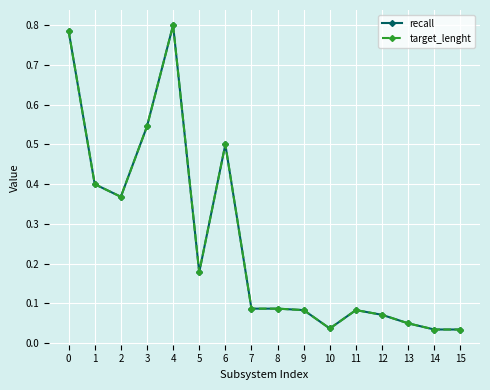

What is the total value across all series at 7?

0.2